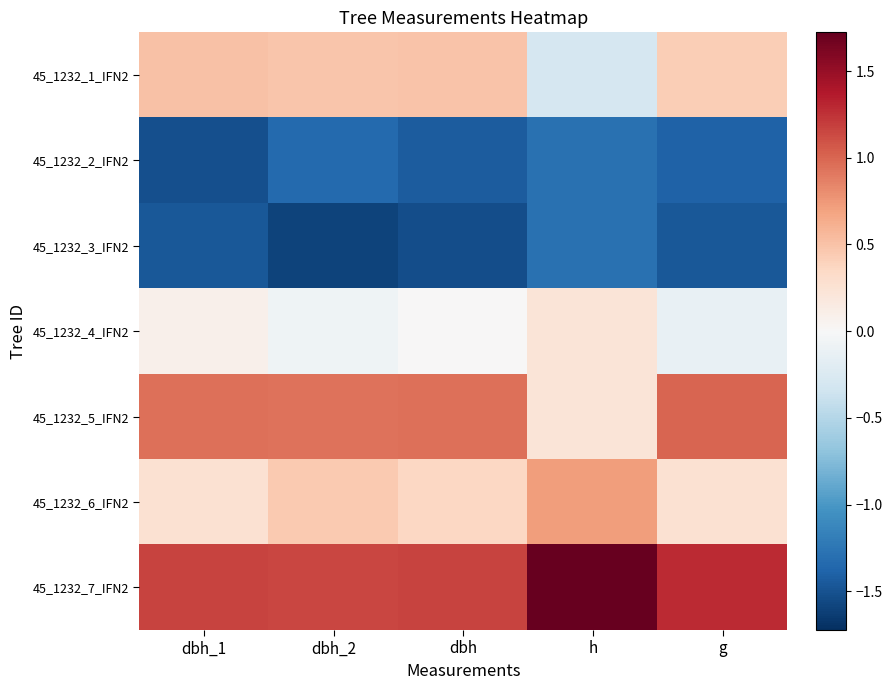

Reading left to right, what are all the values shown in this chart?

45_1232_1_IFN2: dbh_1=0.5	dbh_2=0.5	dbh=0.5	h=-0.3	g=0.4
45_1232_2_IFN2: dbh_1=-1.5	dbh_2=-1.3	dbh=-1.4	h=-1.3	g=-1.4
45_1232_3_IFN2: dbh_1=-1.5	dbh_2=-1.6	dbh=-1.5	h=-1.3	g=-1.5
45_1232_4_IFN2: dbh_1=0.1	dbh_2=-0.1	dbh=0.0	h=0.2	g=-0.1
45_1232_5_IFN2: dbh_1=1.0	dbh_2=0.9	dbh=0.9	h=0.2	g=1.0
45_1232_6_IFN2: dbh_1=0.3	dbh_2=0.4	dbh=0.4	h=0.7	g=0.3
45_1232_7_IFN2: dbh_1=1.2	dbh_2=1.2	dbh=1.2	h=1.7	g=1.3